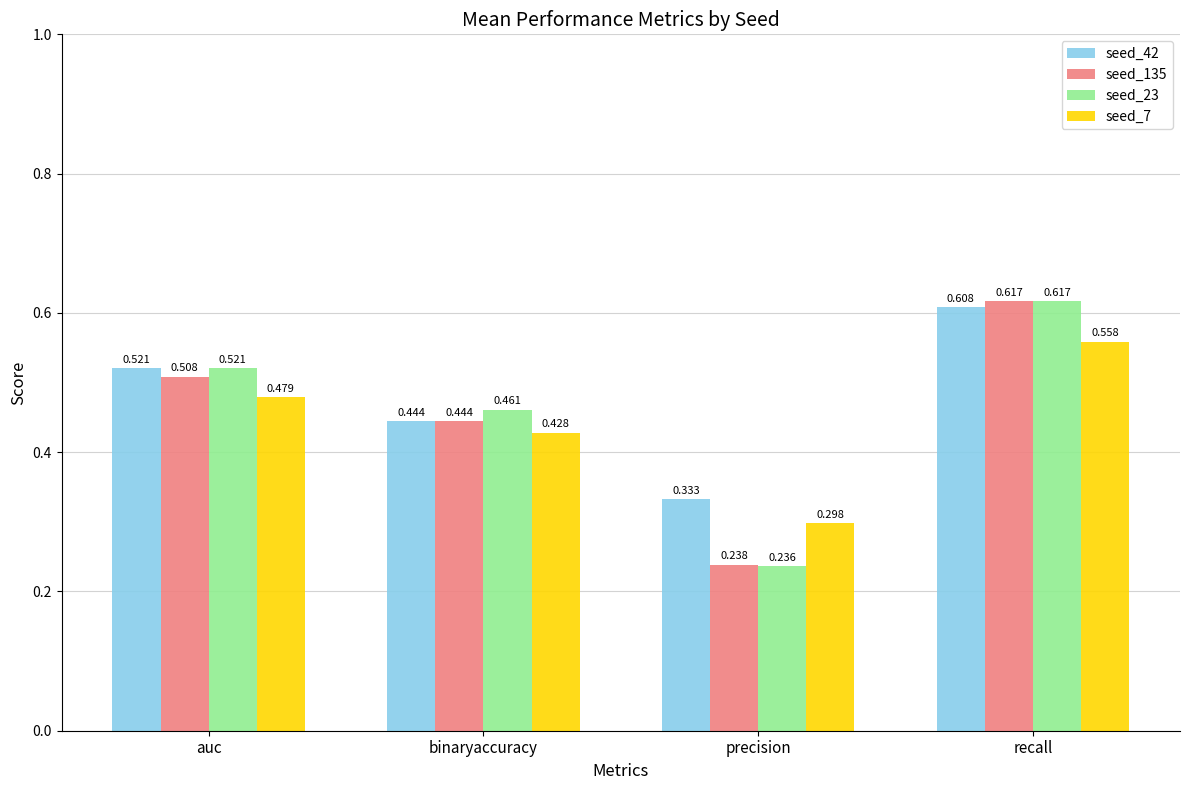

Is the value of seed_23 at precision greater than the value of seed_42 at auc?

No